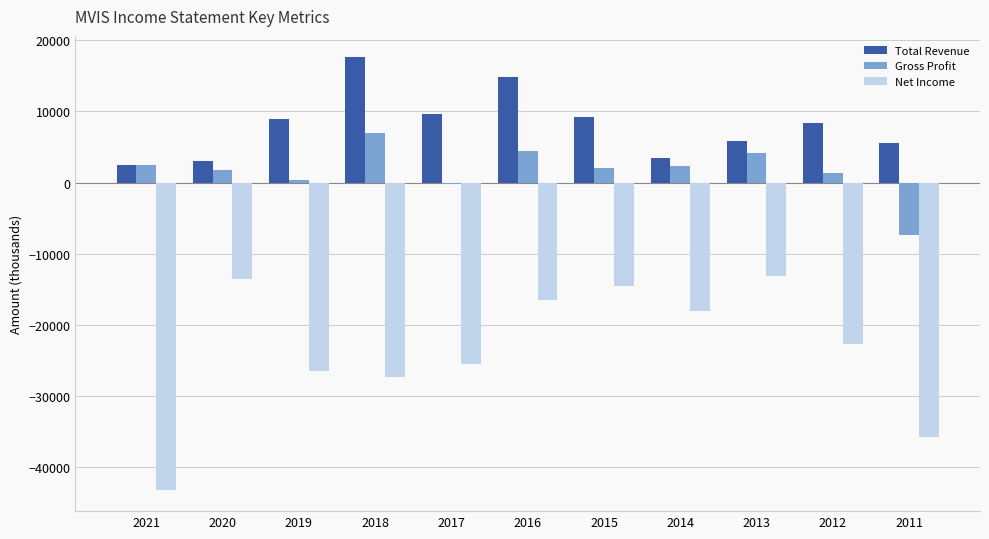

At which category is the sum across all series the highest?

2016